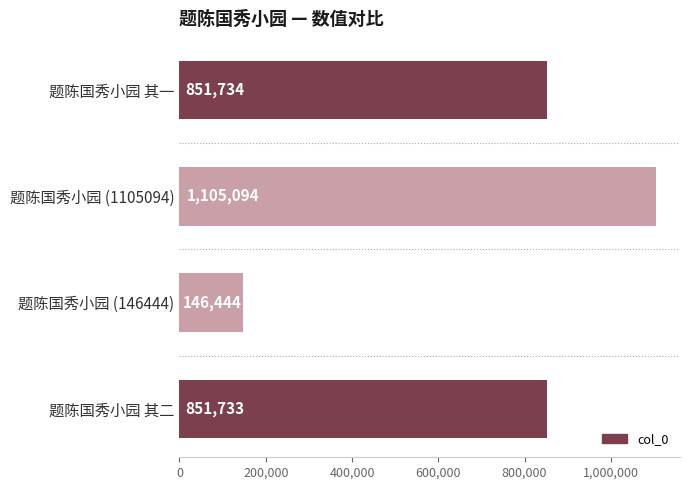

What is the minimum value shown in the chart?

146444